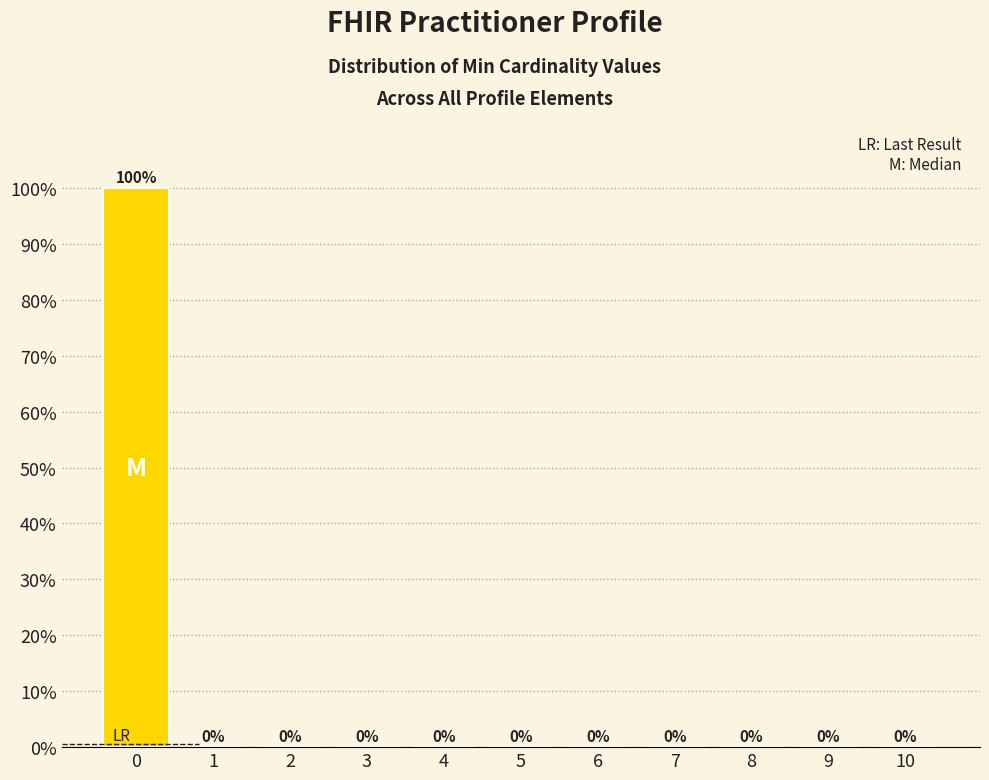

Reading right to left, transcribe all the data shown in this chart.

10=0	9=0	8=0	7=0	6=0	5=0	4=0	3=0	2=0	1=0	0=100